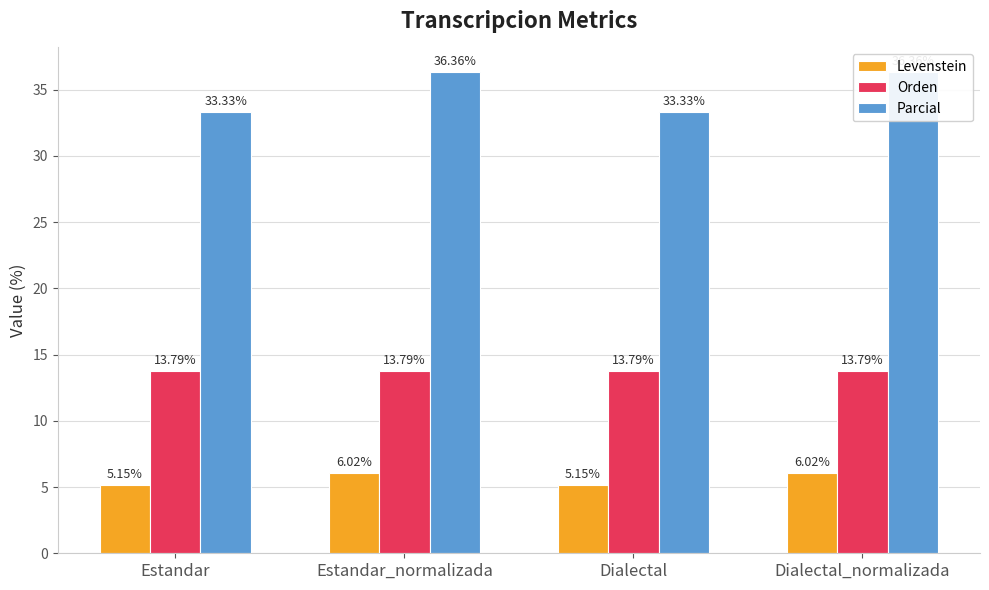

At which label is Orden closest to 13?

Estandar